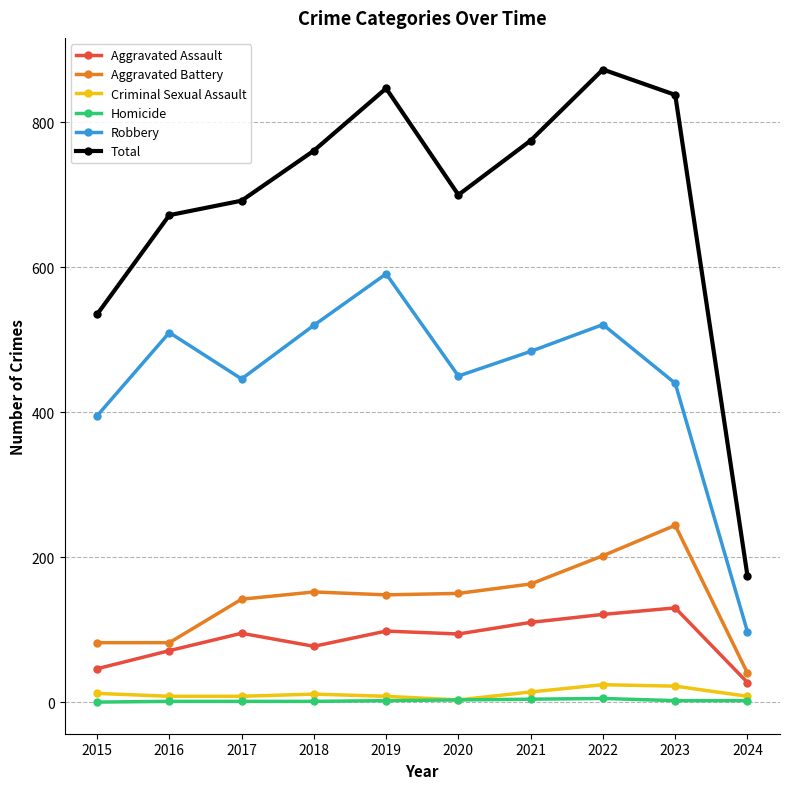

What is the sum of all Aggravated Assault values?

869